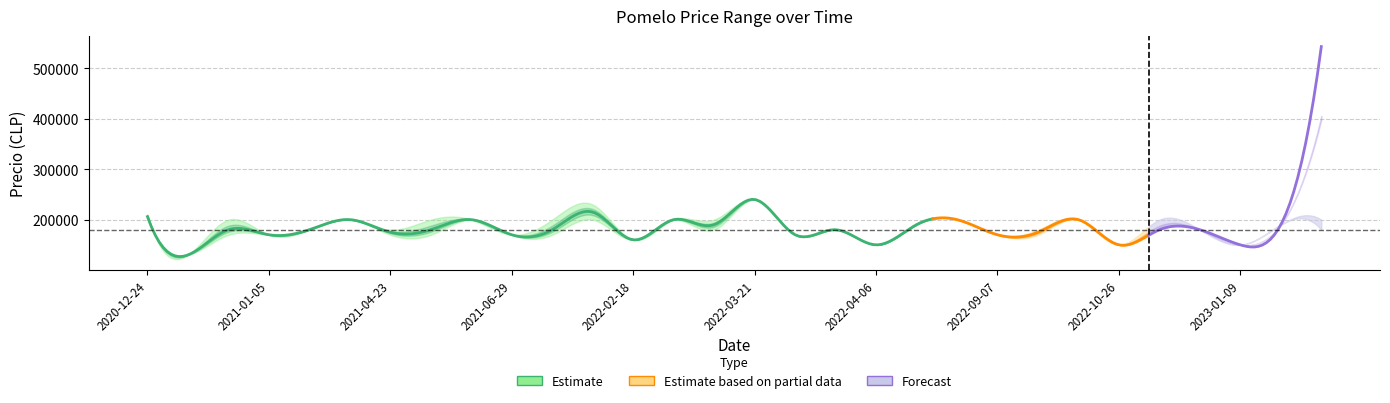

Reading right to left, extract all data points from this chart.

Precio promedio ponderado: 2023-01-19=543000	2023-01-17=190000	2023-01-09=150000	2022-12-26=180000	2022-11-24=180000	2022-10-26=150000	2022-10-05=200000	2022-09-22=175000	2022-09-07=170000	2022-07-07=200000	2022-04-21=190000	2022-04-06=150000	2022-03-28=180000	2022-03-25=170000	2022-03-21=240000	2022-03-07=190000	2022-02-24=200000	2022-02-18=160000	2022-01-13=215000	2021-11-05=180000	2021-06-29=170000	2021-06-09=200000	2021-04-26=180000	2021-04-23=175000	2021-04-22=200000	2021-01-12=180000	2021-01-05=170000	2021-01-05=180000	2020-12-31=130000	2020-12-24=206000
Precio minimo: 2023-01-19=180000	2023-01-17=190000	2023-01-09=150000	2022-12-26=180000	2022-11-24=180000	2022-10-26=150000	2022-10-05=200000	2022-09-22=170000	2022-09-07=170000	2022-07-07=200000	2022-04-21=190000	2022-04-06=150000	2022-03-28=180000	2022-03-25=170000	2022-03-21=240000	2022-03-07=180000	2022-02-24=200000	2022-02-18=160000	2022-01-13=200000	2021-11-05=170000	2021-06-29=170000	2021-06-09=200000	2021-04-26=170000	2021-04-23=170000	2021-04-22=200000	2021-01-12=180000	2021-01-05=170000	2021-01-05=170000	2020-12-31=130000	2020-12-24=200000
Precio maximo: 2023-01-19=200000	2023-01-17=190000	2023-01-09=150000	2022-12-26=180000	2022-11-24=200000	2022-10-26=150000	2022-10-05=200000	2022-09-22=180000	2022-09-07=170000	2022-07-07=200000	2022-04-21=190000	2022-04-06=150000	2022-03-28=180000	2022-03-25=170000	2022-03-21=240000	2022-03-07=200000	2022-02-24=200000	2022-02-18=160000	2022-01-13=230000	2021-11-05=200000	2021-06-29=170000	2021-06-09=200000	2021-04-26=200000	2021-04-23=180000	2021-04-22=200000	2021-01-12=180000	2021-01-05=170000	2021-01-05=200000	2020-12-31=130000	2020-12-24=210000